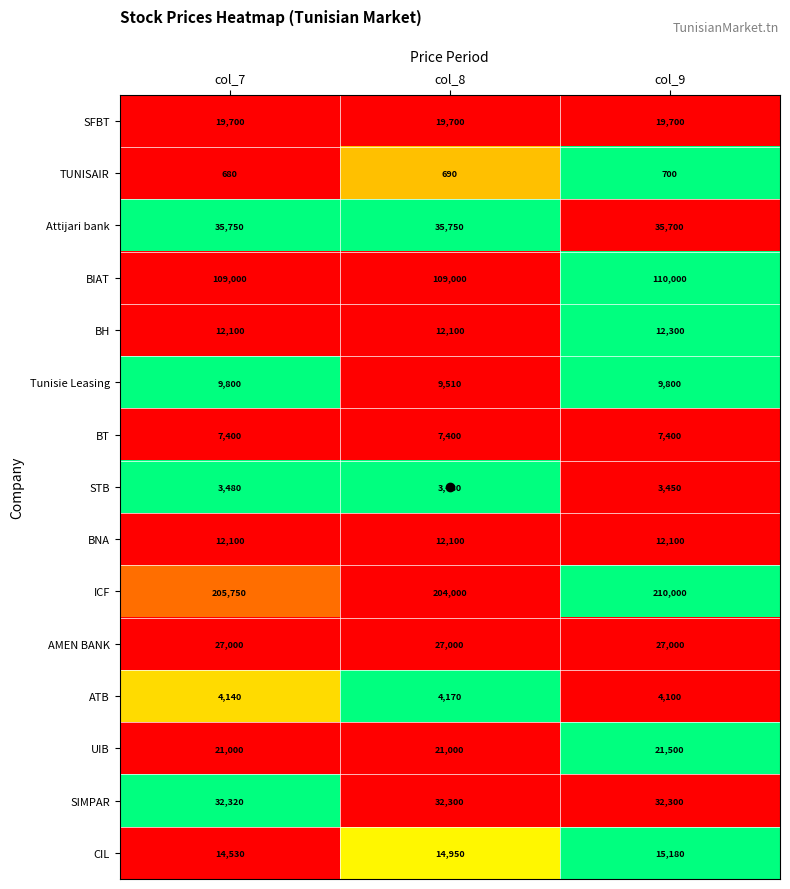

List the series in order of their peak value, lowest first.

TUNISAIR, STB, ATB, BT, Tunisie Leasing, BNA, BH, CIL, SFBT, UIB, AMEN BANK, SIMPAR, Attijari bank, BIAT, ICF